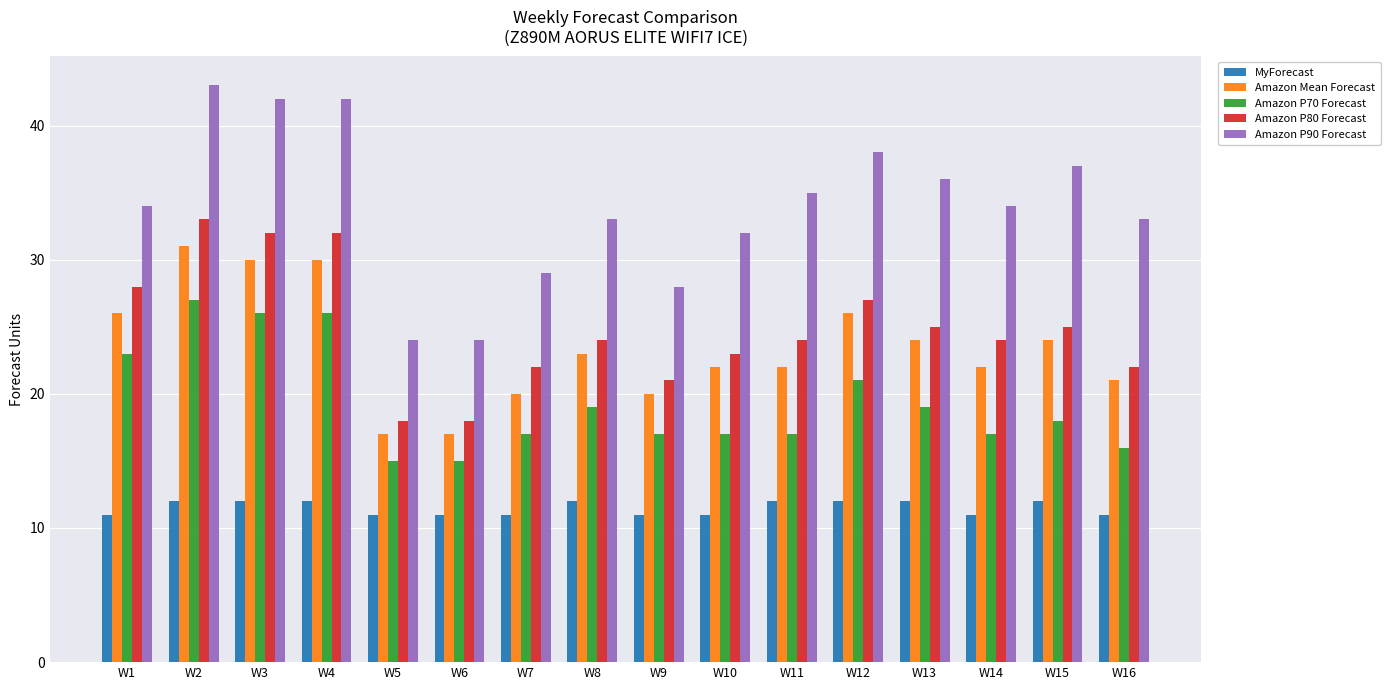

Rank the series by their maximum value, from lowest to highest.

MyForecast, Amazon P70 Forecast, Amazon Mean Forecast, Amazon P80 Forecast, Amazon P90 Forecast